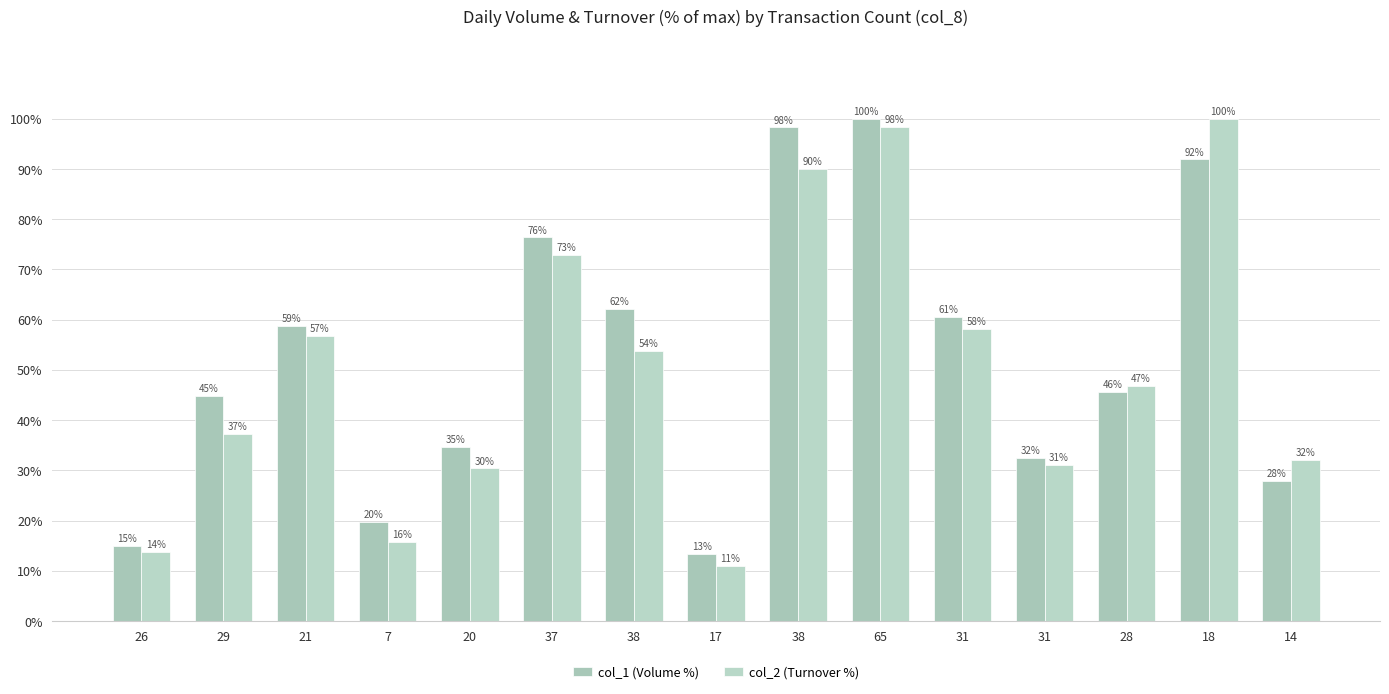

How many groups of bars are there?

15